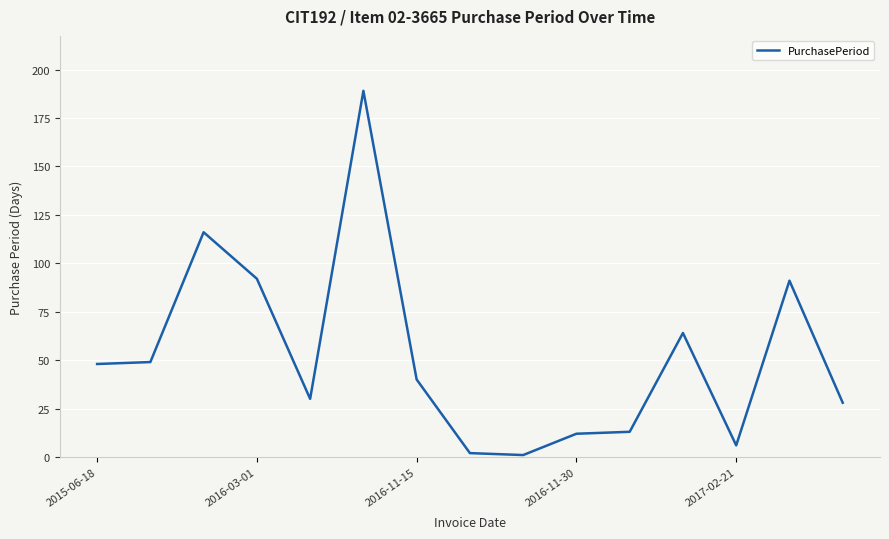

What is the greatest value displayed?

189